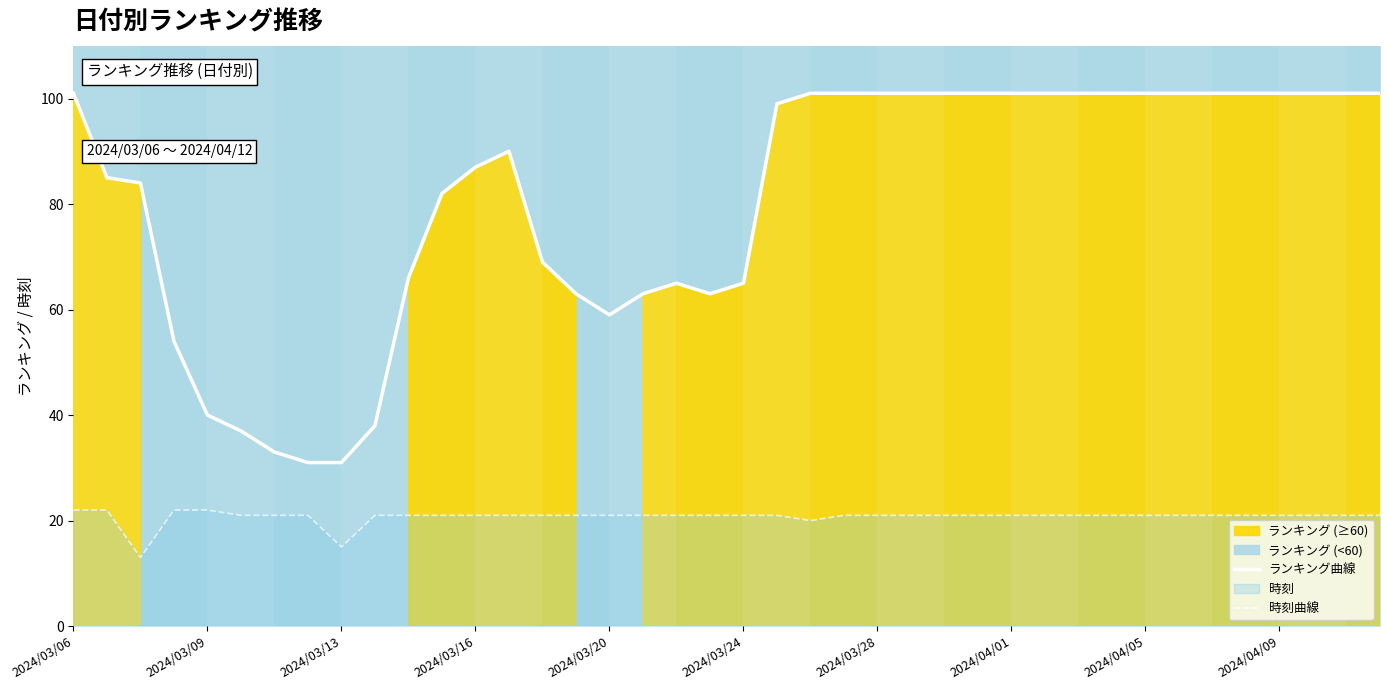

Reading left to right, transcribe all the data shown in this chart.

ランキング曲線: 101	85	84	54	40	37	33	31	31	38	66	82	87	90	69	63	59	63	65	63	65	99	101	101	101	101	101	101	101	101	101	101	101	101	101	101	101	101	101	101
時刻曲線: 22	22	13	22	22	21	21	21	15	21	21	21	21	21	21	21	21	21	21	21	21	21	20	21	21	21	21	21	21	21	21	21	21	21	21	21	21	21	21	21